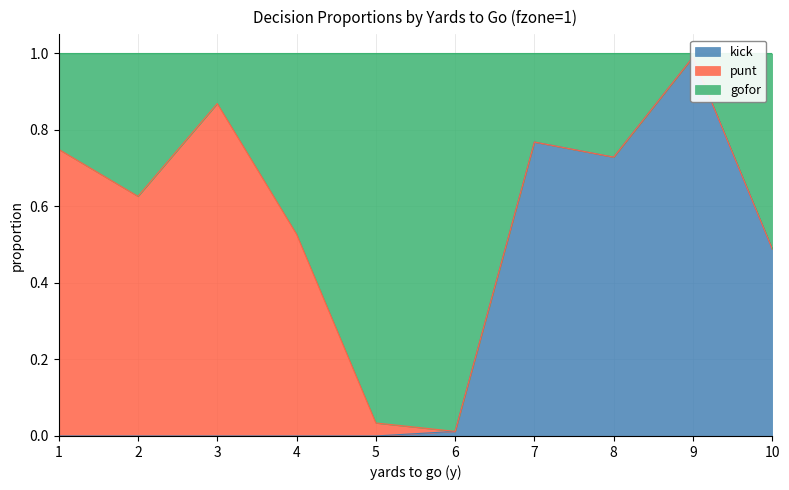

True or false: kick and gofor cross at least once.

False